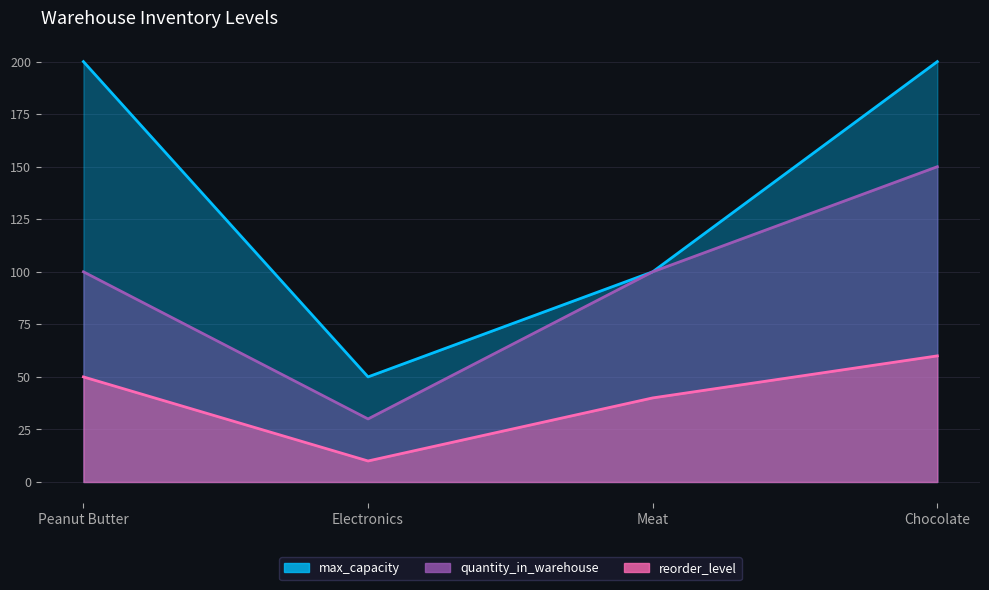

The quantity_in_warehouse series shows 197 at Chocolate. True or false?

False